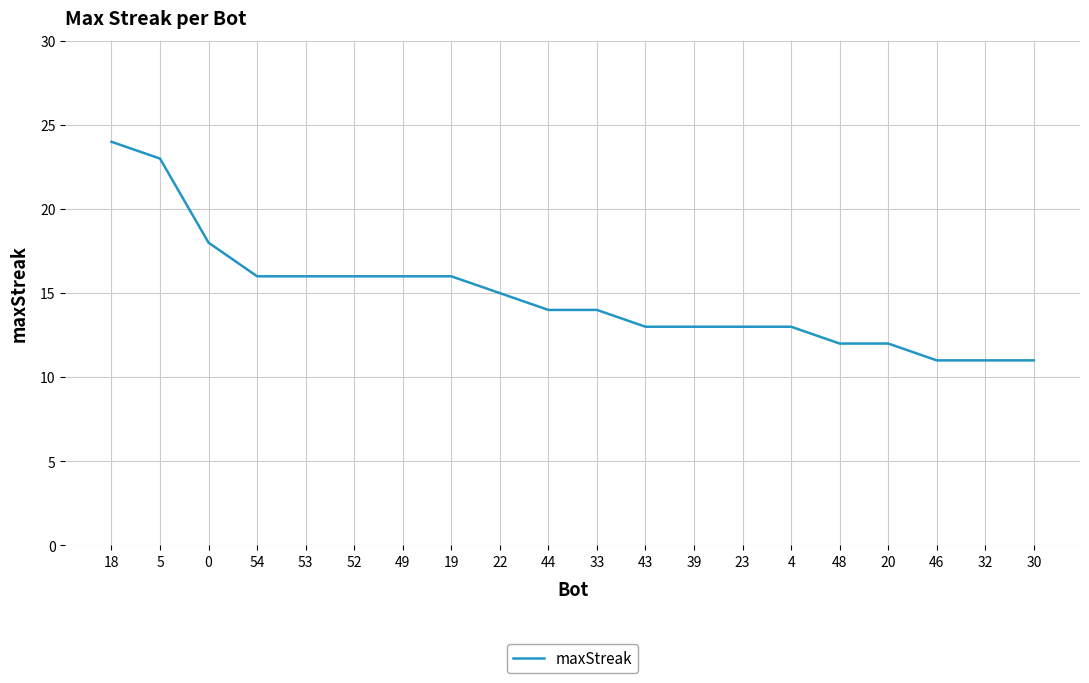

What is the difference between the maximum and second lowest values?

13